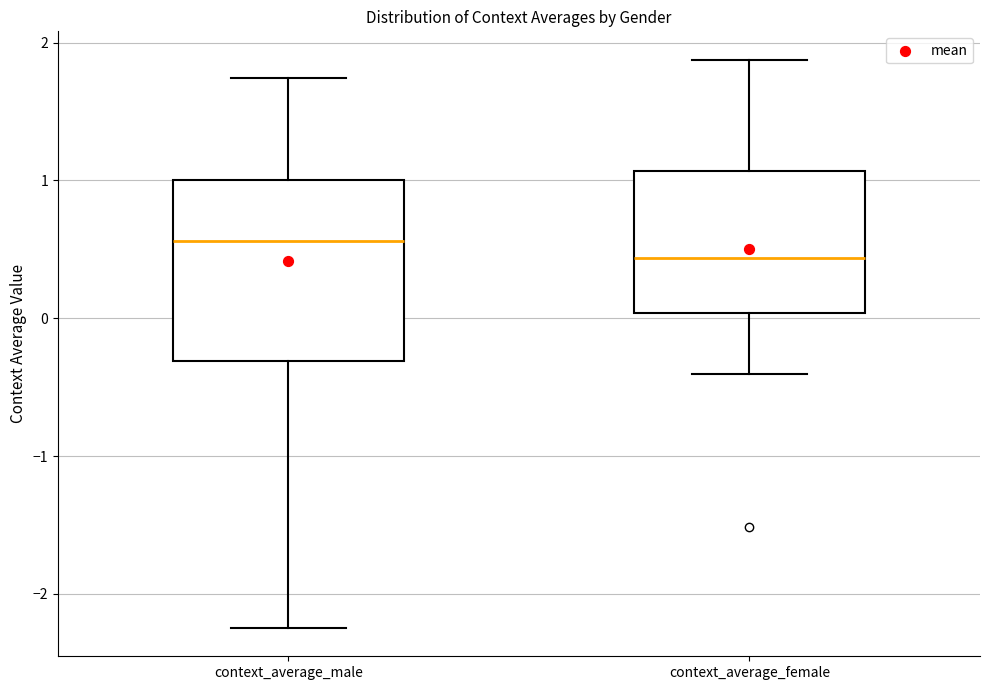

Which box's median line is the lowest?

context_average_female